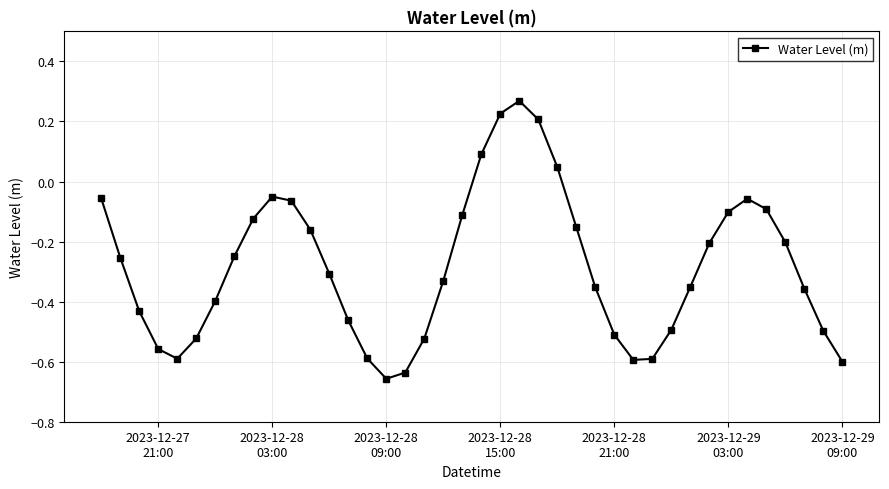

How many positive values are there?

5